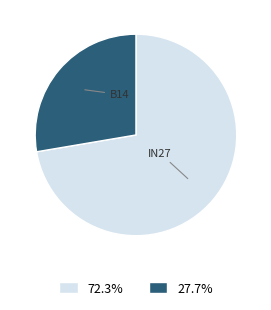

Is there any slice that represents more than half of the pie?

Yes